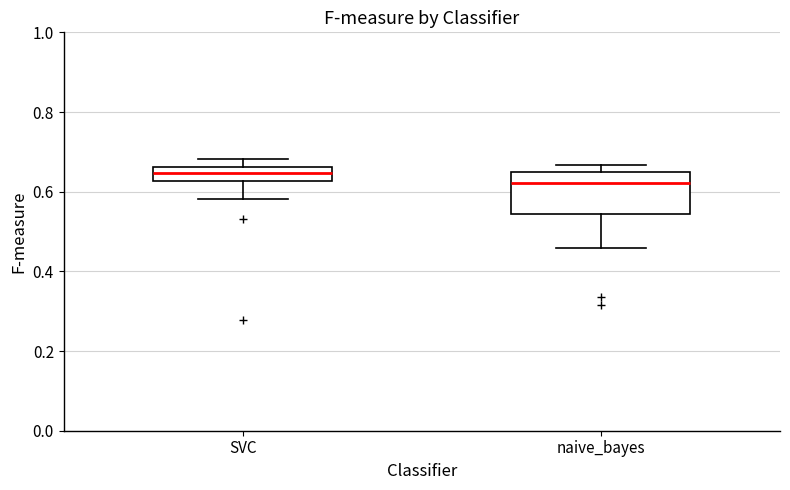

Which box's median line is the highest?

SVC